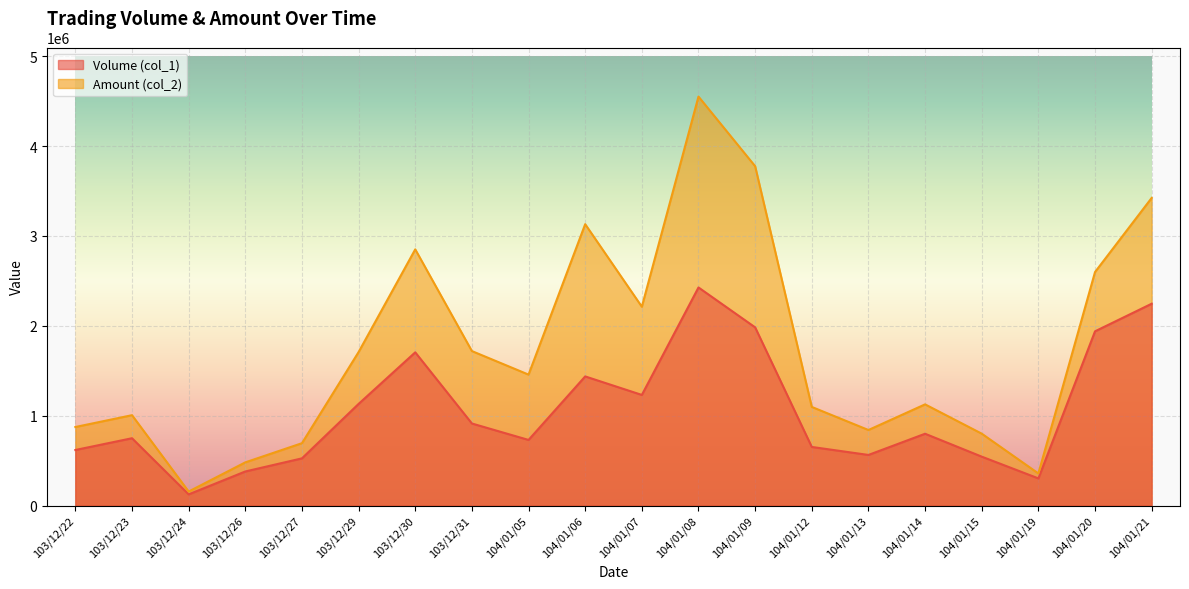

What is the label of the 9th point from the left?

104/01/05